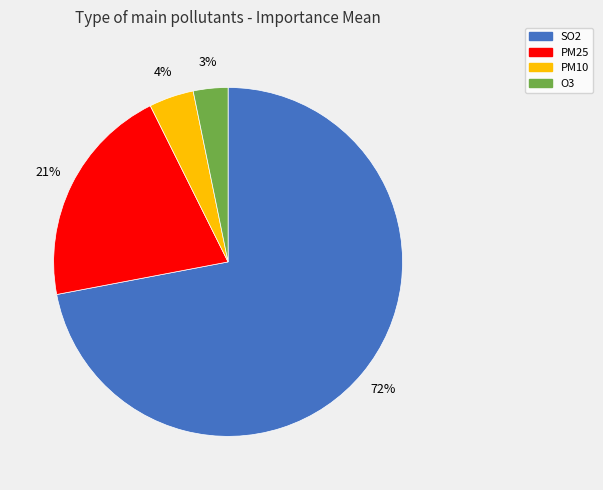

Is the sum of O3 and PM25 greater than half?

No